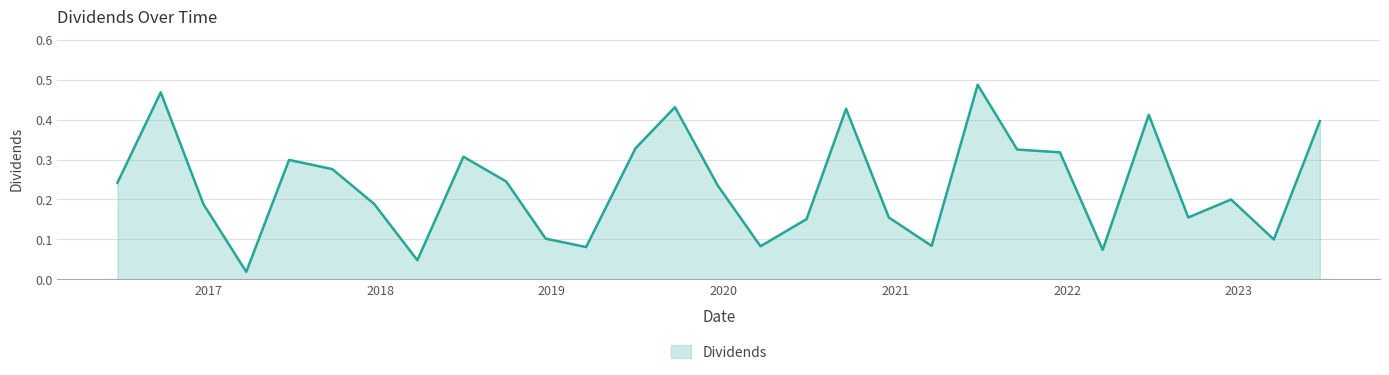

What is the greatest value displayed?

0.5